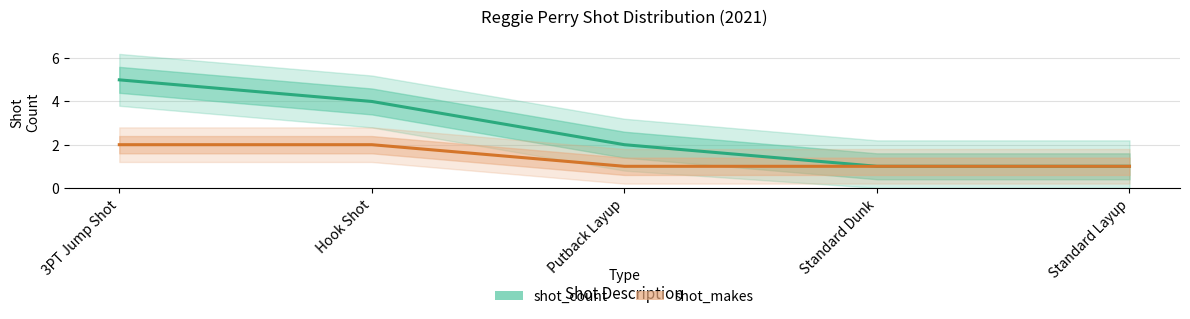

At how many categories does at least one series exceed 2?

2